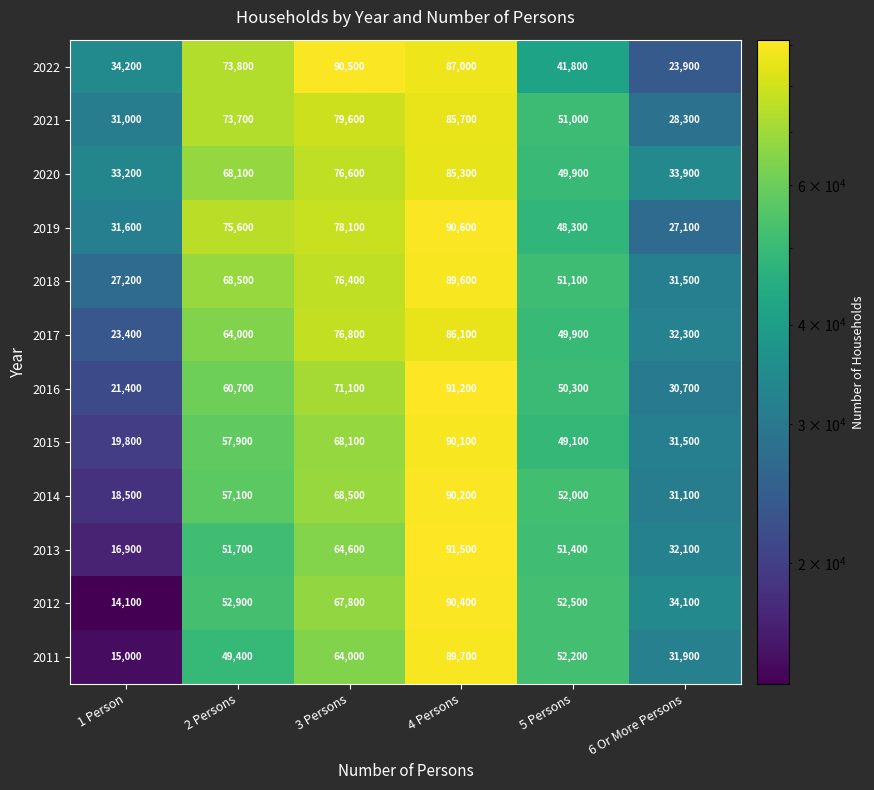

What is the difference between the second highest and minimum values in the 2015 series?

48300